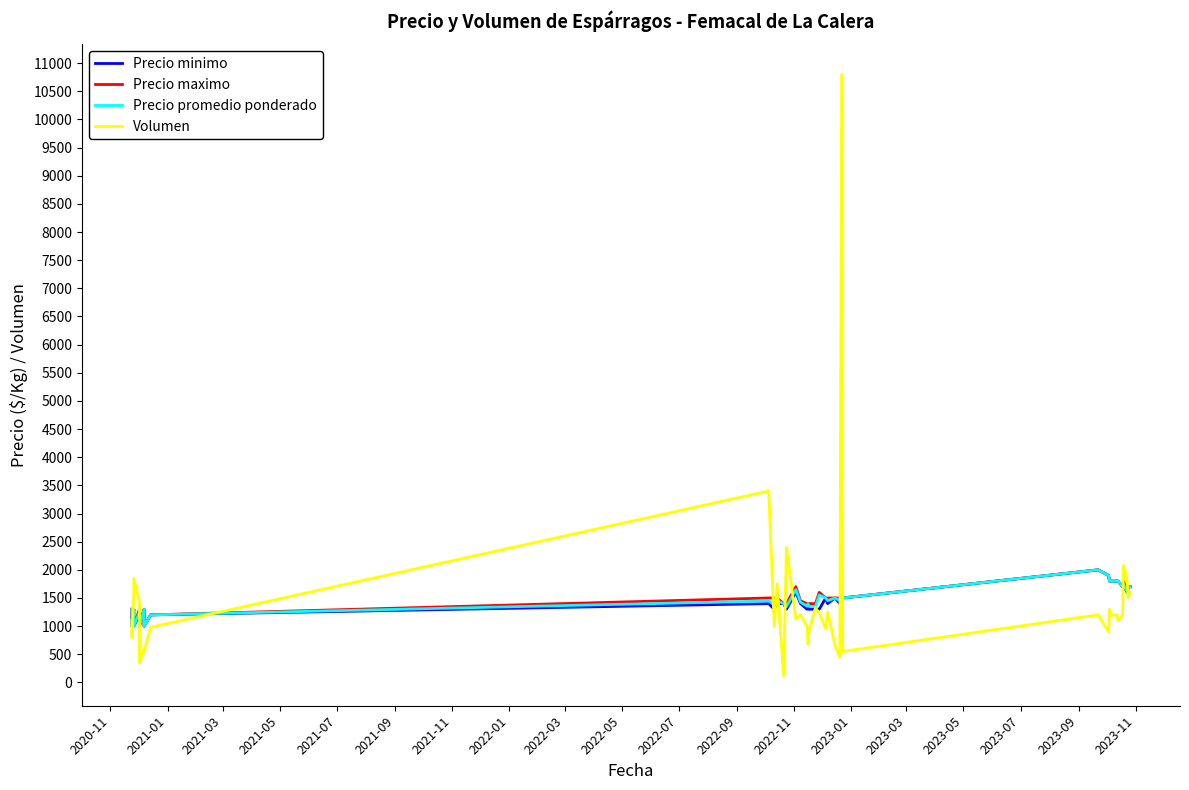

Is this an area chart (filled region under the line)?

No